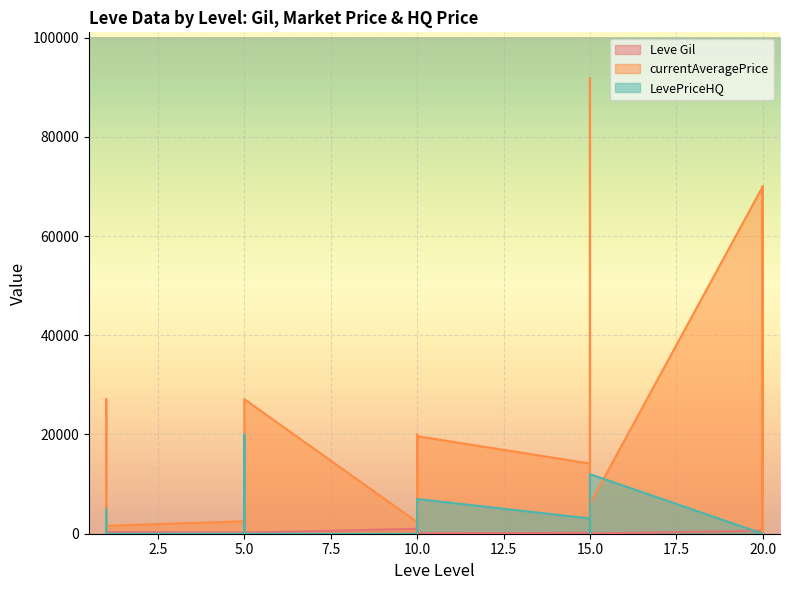

Does the chart display data point markers on the line(s)?

No